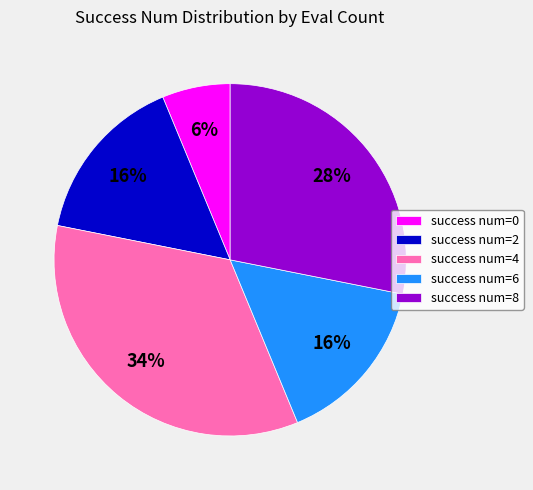

To the nearest percent, what portion does success num=0 represent?

6%